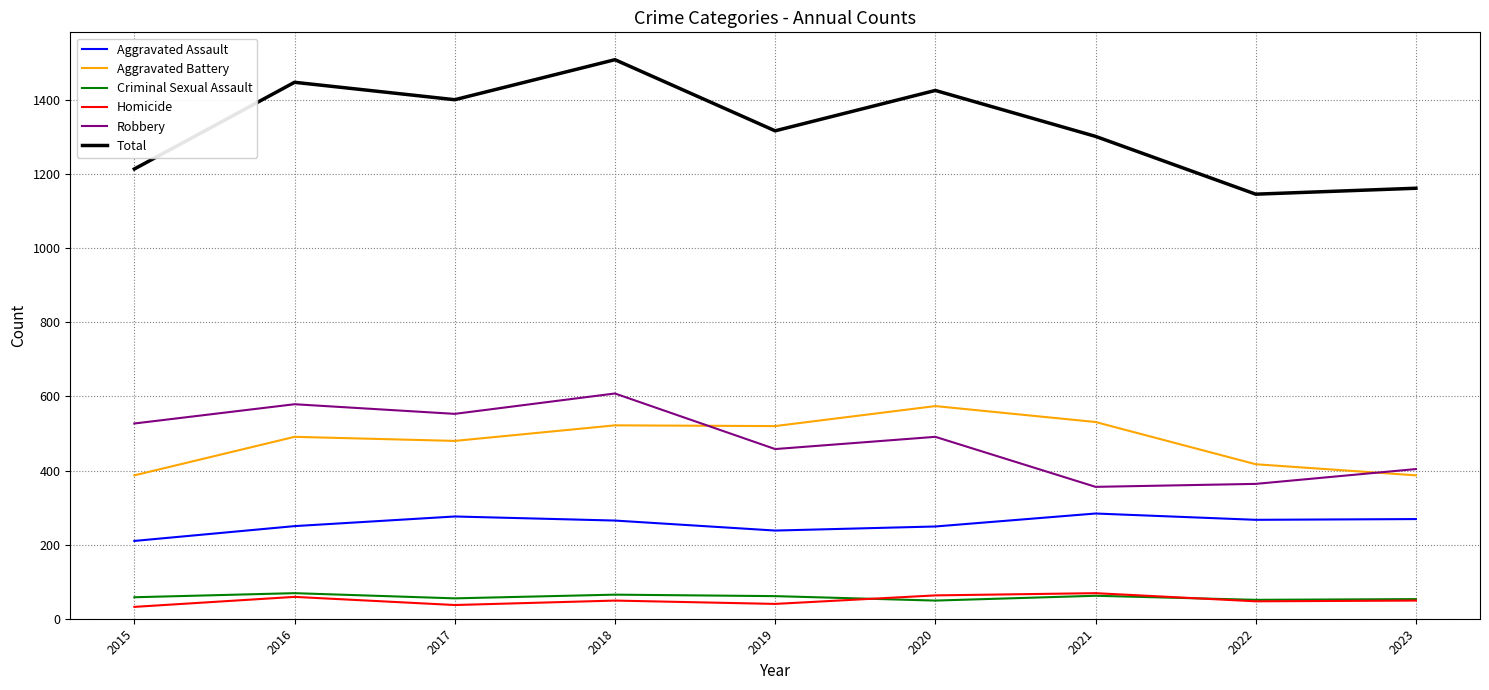

What is the spread (max minus min) of values at 2019?

1277